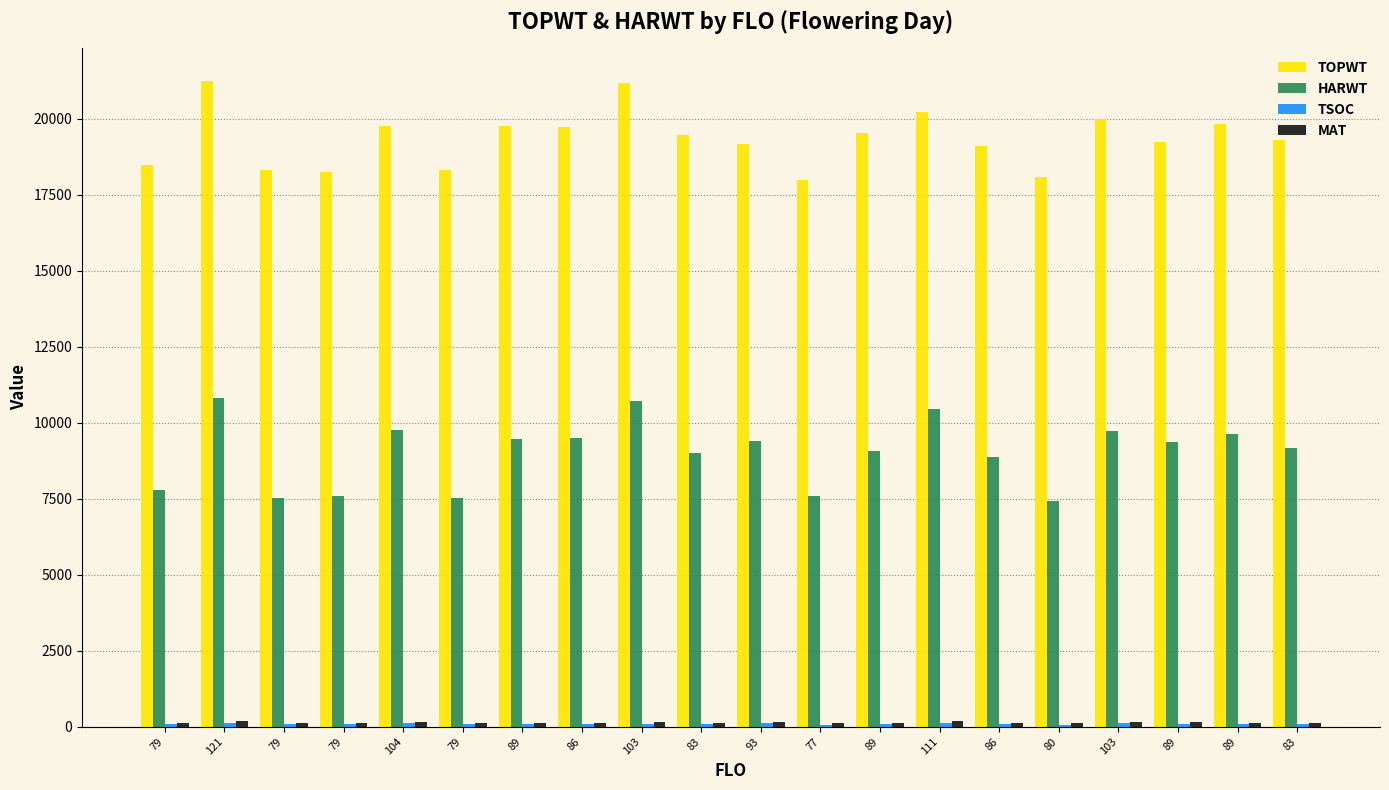

What is the sum of all HARWT values?

180259